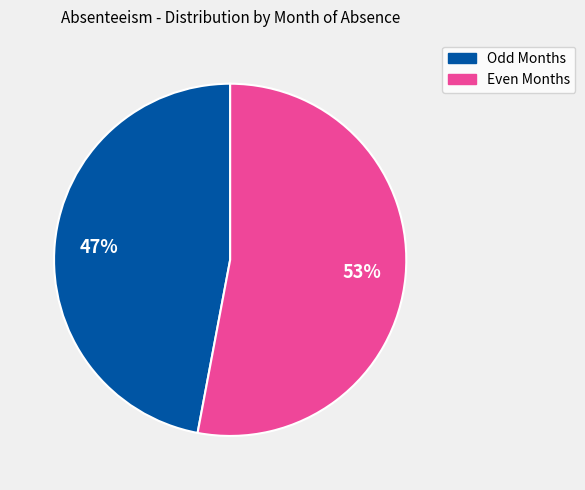

True or false: Even Months accounts for 53% of the total.

True